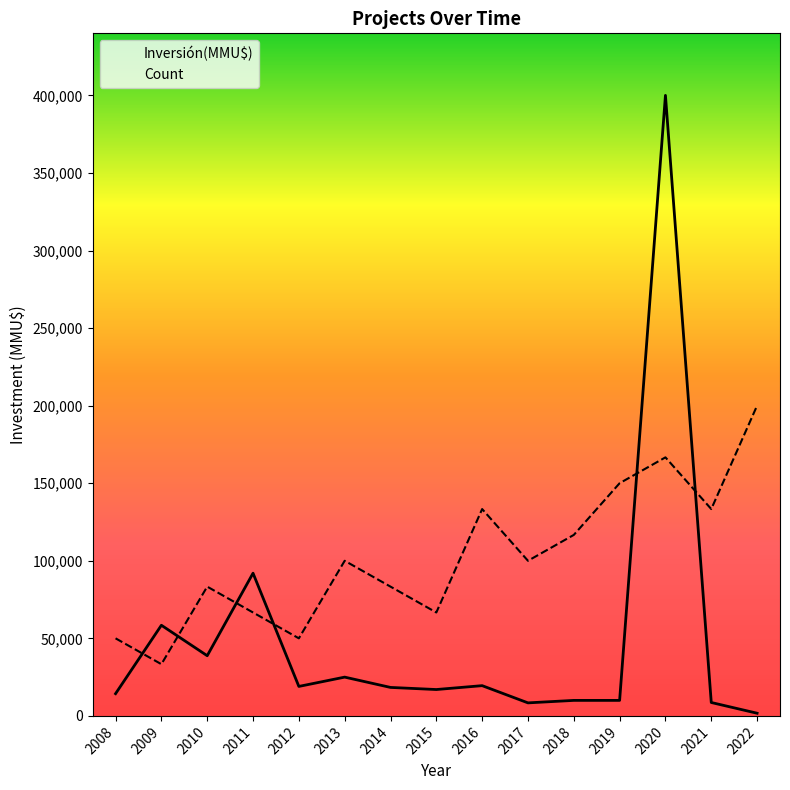

Reading left to right, list all the values displayed in this chart.

Count: 50000.0	33333.3	83333.3	66666.7	50000.0	100000.0	83333.3	66666.7	133333.3	100000.0	116666.7	150000.0	166666.7	133333.3	200000.0
Inversión(MMU$): 14330.0	58437.0	38800.0	92000.0	19000.0	25000.0	18360.0	17000.0	19500.0	8400.0	10000.0	10000.0	400000.0	8640.0	1728.0